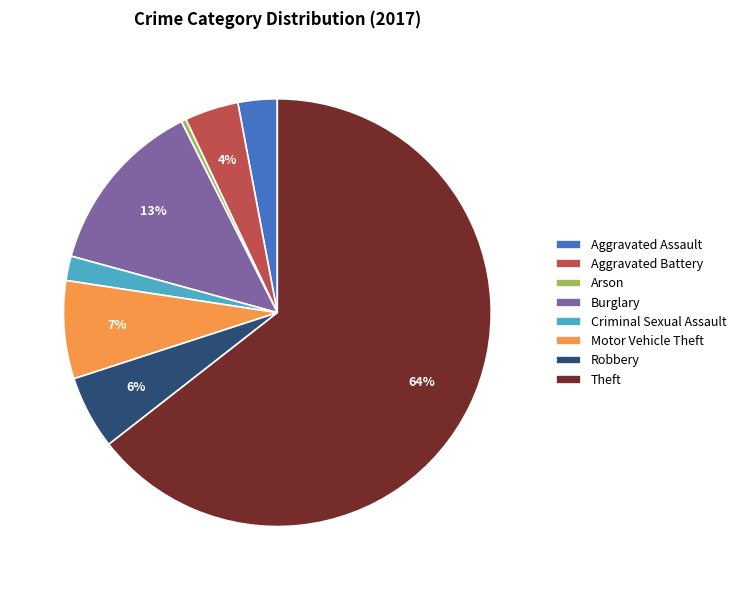

Is it true that Aggravated Battery is 4% of the pie?

True